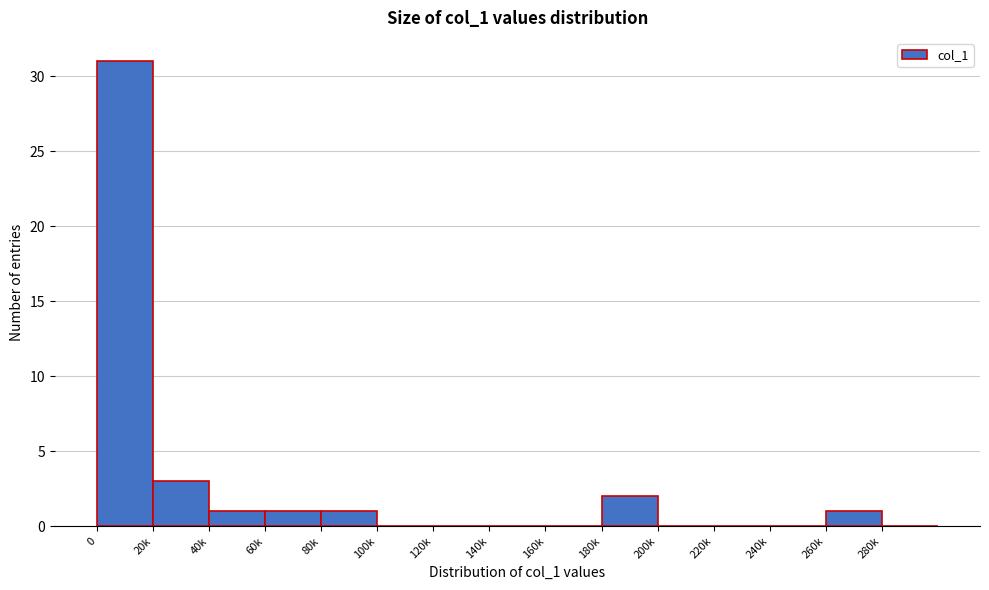

Reading right to left, what are all the values shown in this chart?

280k=0	260k=1	240k=0	220k=0	200k=0	180k=2	160k=0	140k=0	120k=0	100k=0	80k=1	60k=1	40k=1	20k=3	0=31